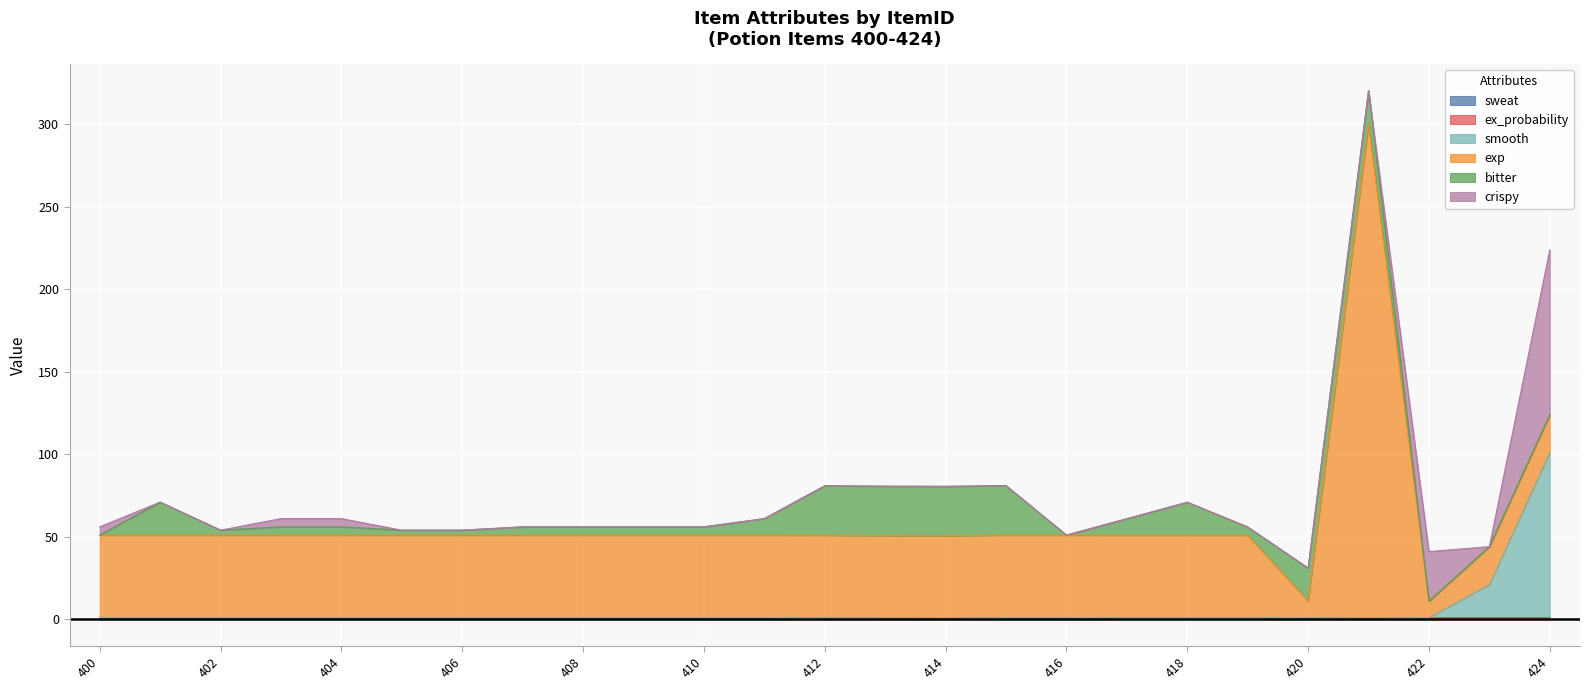

Rank the categories by smooth value from lowest to highest.

400, 401, 402, 403, 404, 405, 406, 407, 408, 409, 410, 411, 412, 413, 414, 415, 416, 417, 418, 419, 420, 421, 422, 423, 424